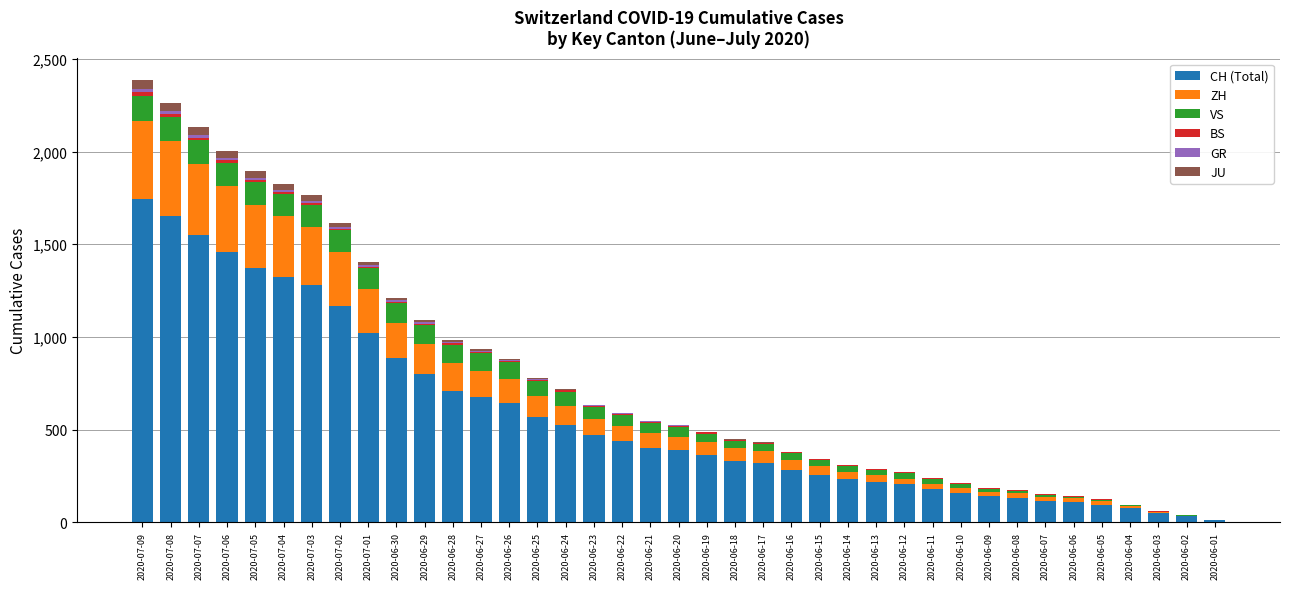

The value of CH (Total) at 2020-06-18 is 331. True or false?

True